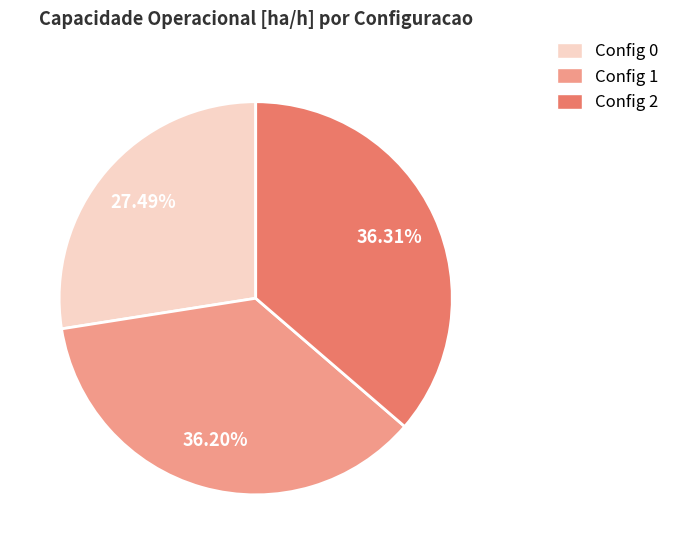

How many segments does this pie chart have?

3